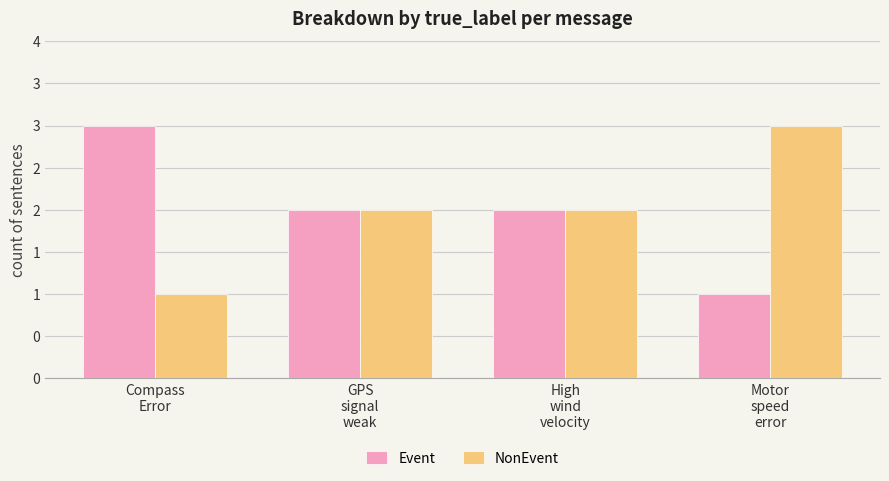

Does the chart contain stacked bars?

No